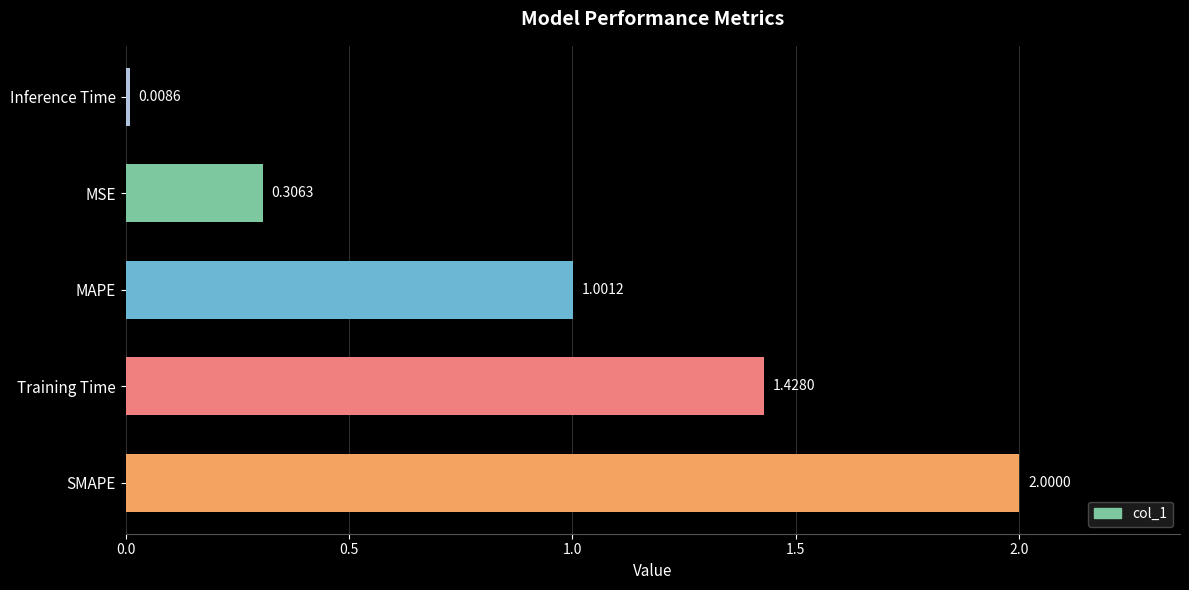

List the labels in order of value, smallest first.

Inference Time, MSE, MAPE, Training Time, SMAPE